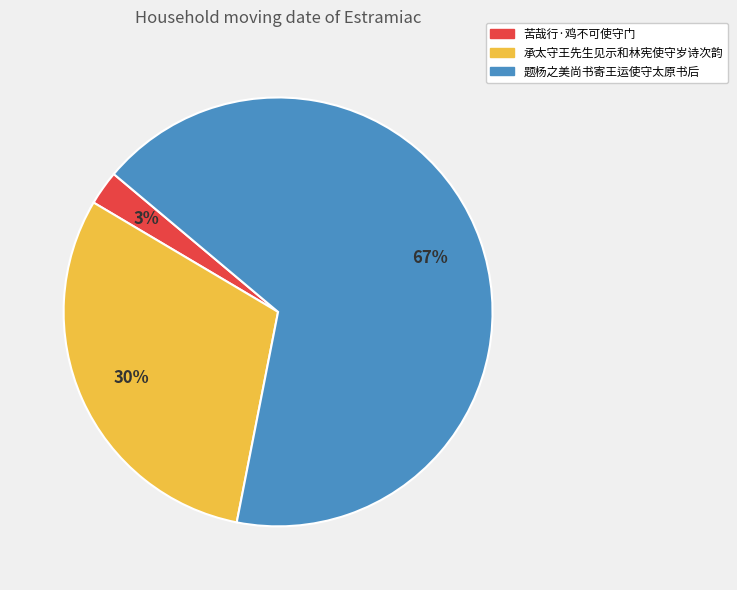

How many slices are in this pie chart?

3